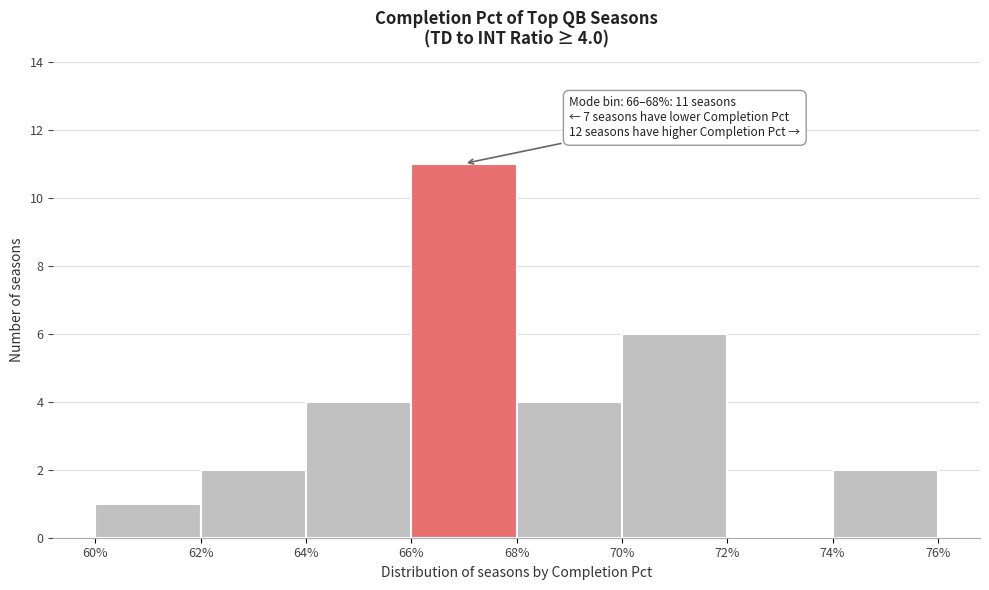

Which range on the x-axis has the tallest bar?

66% to 68%